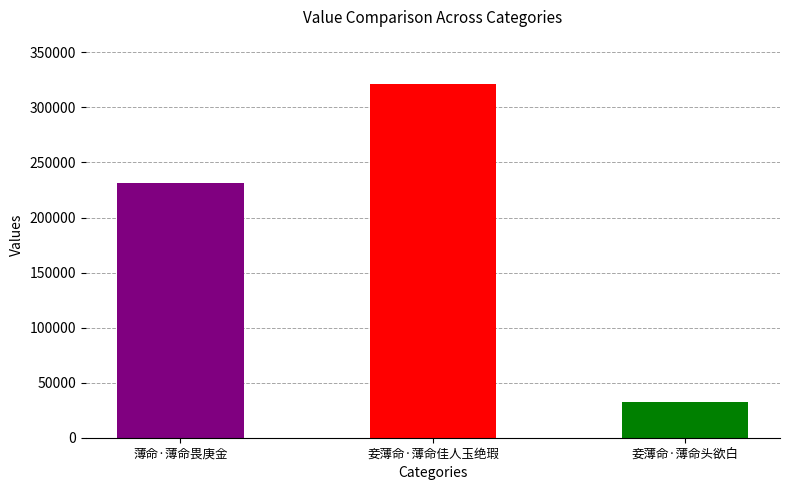

Which has a higher value, 薄命·薄命畏庚金 or 妾薄命·薄命佳人玉绝瑕?

妾薄命·薄命佳人玉绝瑕